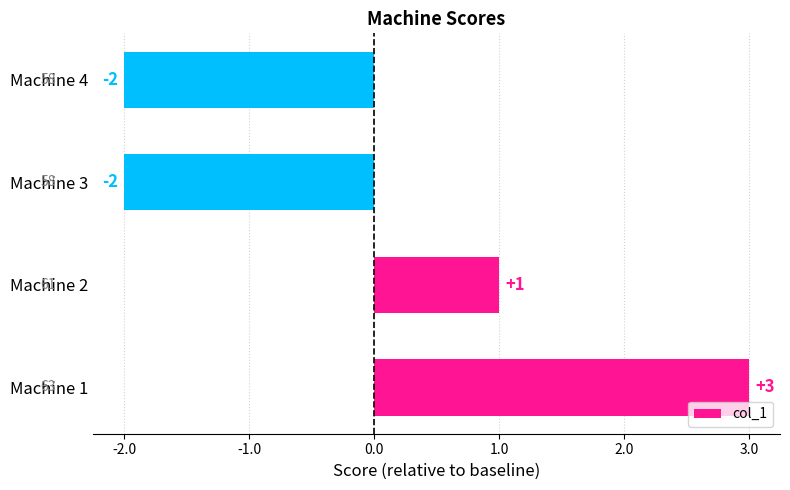

What is the greatest value displayed?

3